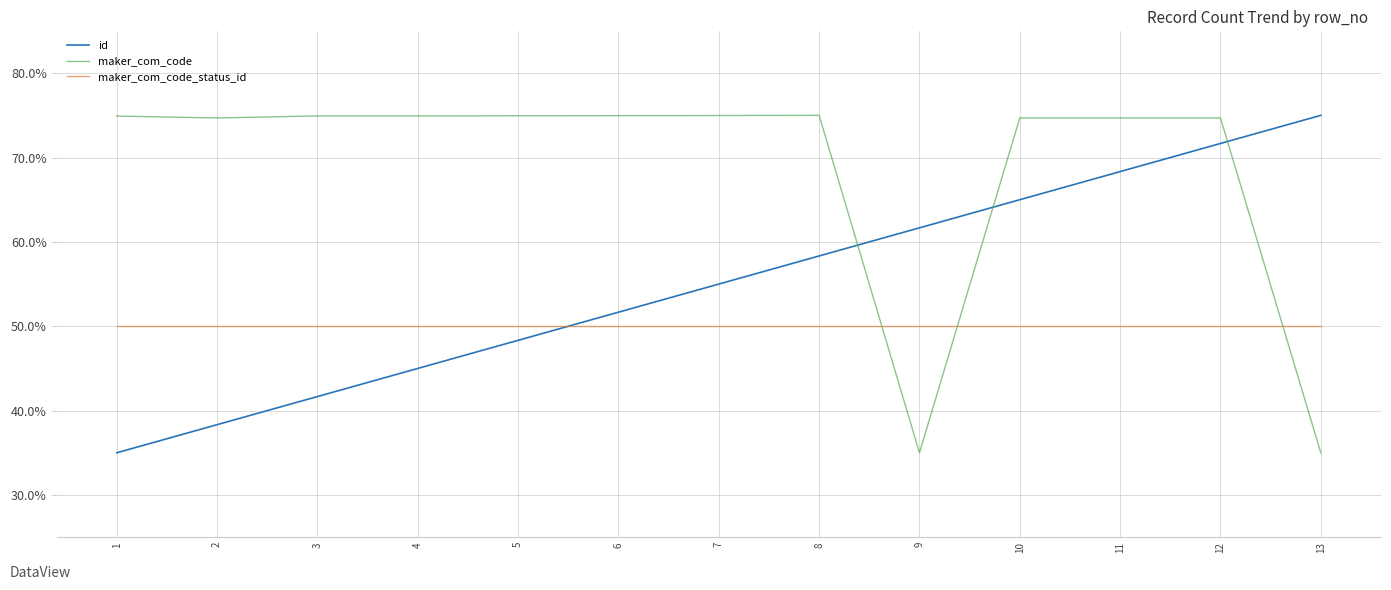

What is the spread (max minus min) of values at 2?

36.4